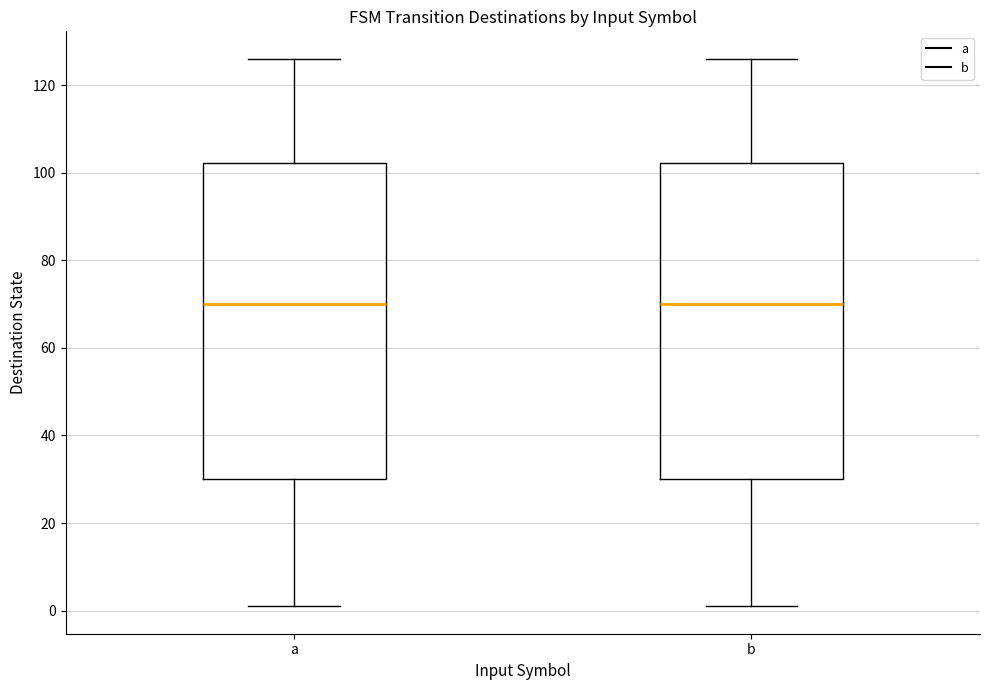

Where does the median line of the box for a sit on the y-axis? The values are not printed on the chart, so give them approximately, as read against the axis.

70